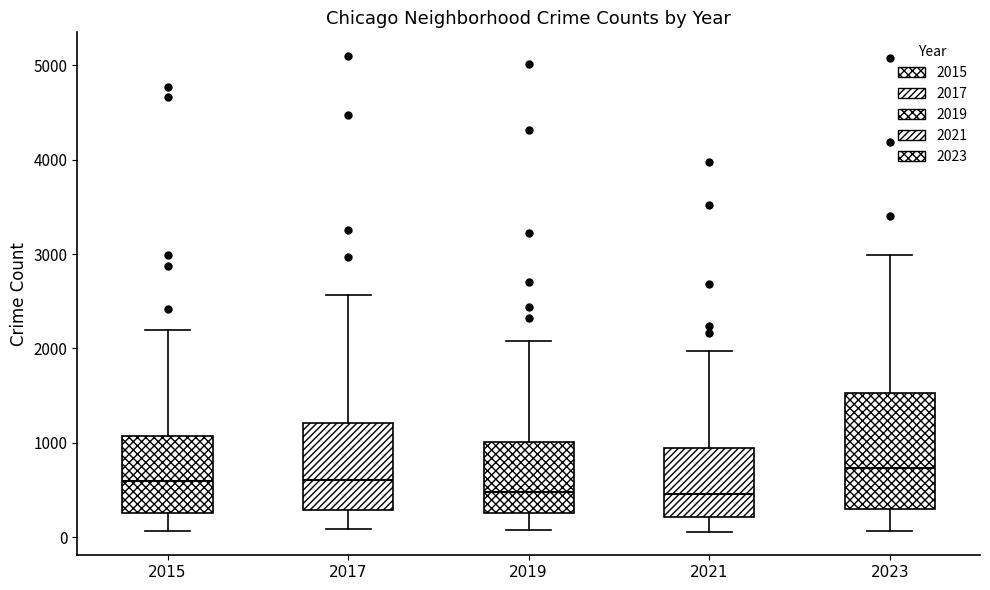

Reading left to right, read every box against the y-axis: the position of its median line, the range the box covers, and the ends of its whiskers. The values are not printed on the chart, so give them approximately, as read against the axis.

2015: median 600, box 300 to 1100, whiskers 100 to 2200
2017: median 600, box 300 to 1200, whiskers 100 to 2600
2019: median 500, box 300 to 1000, whiskers 100 to 2100
2021: median 500, box 200 to 900, whiskers 100 to 2000
2023: median 700, box 300 to 1500, whiskers 100 to 3000